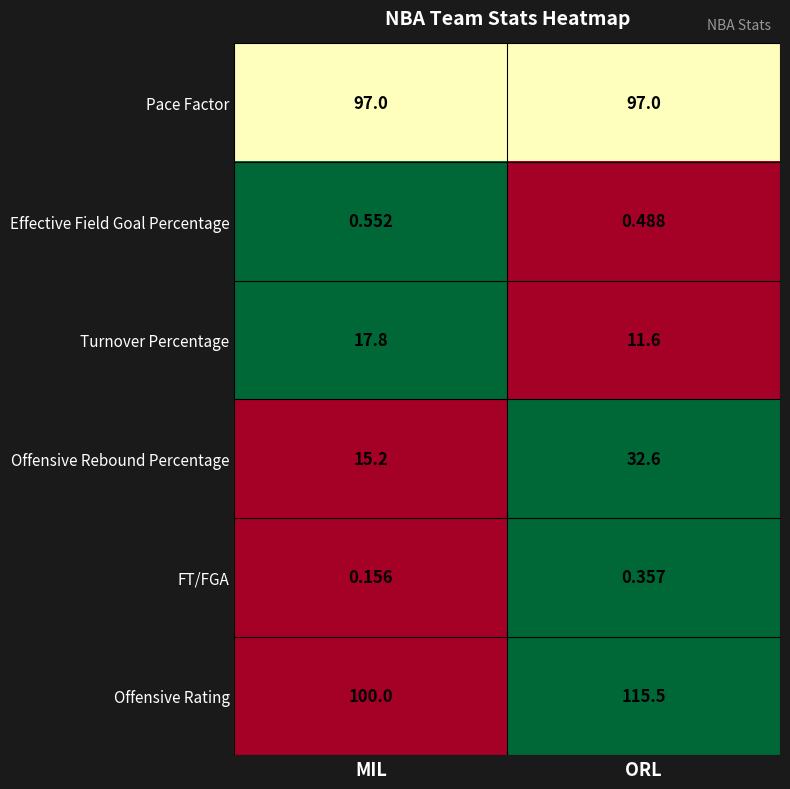

At which category is the sum across all series the highest?

ORL